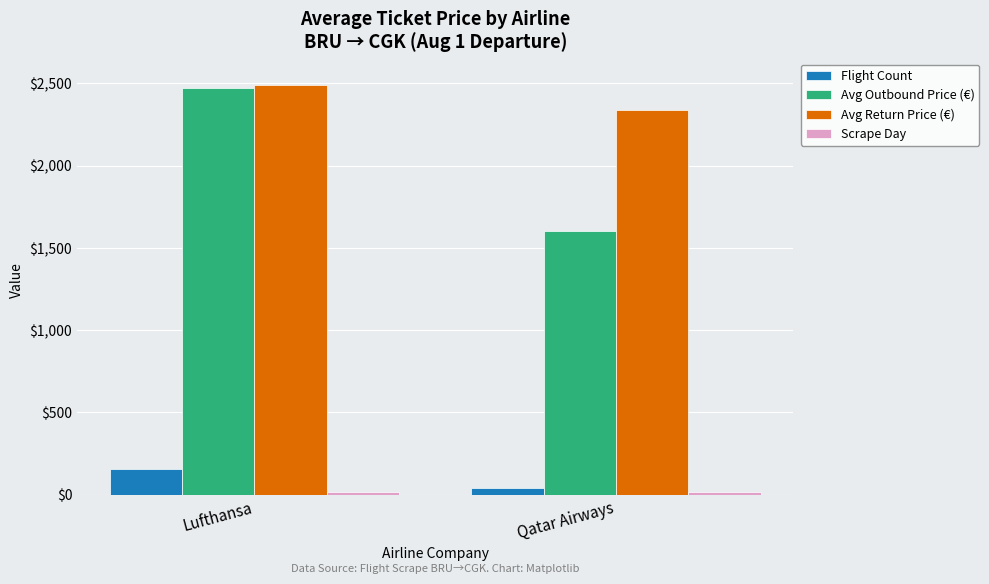

Which series has the largest total across all categories?

Avg Return Price (€)